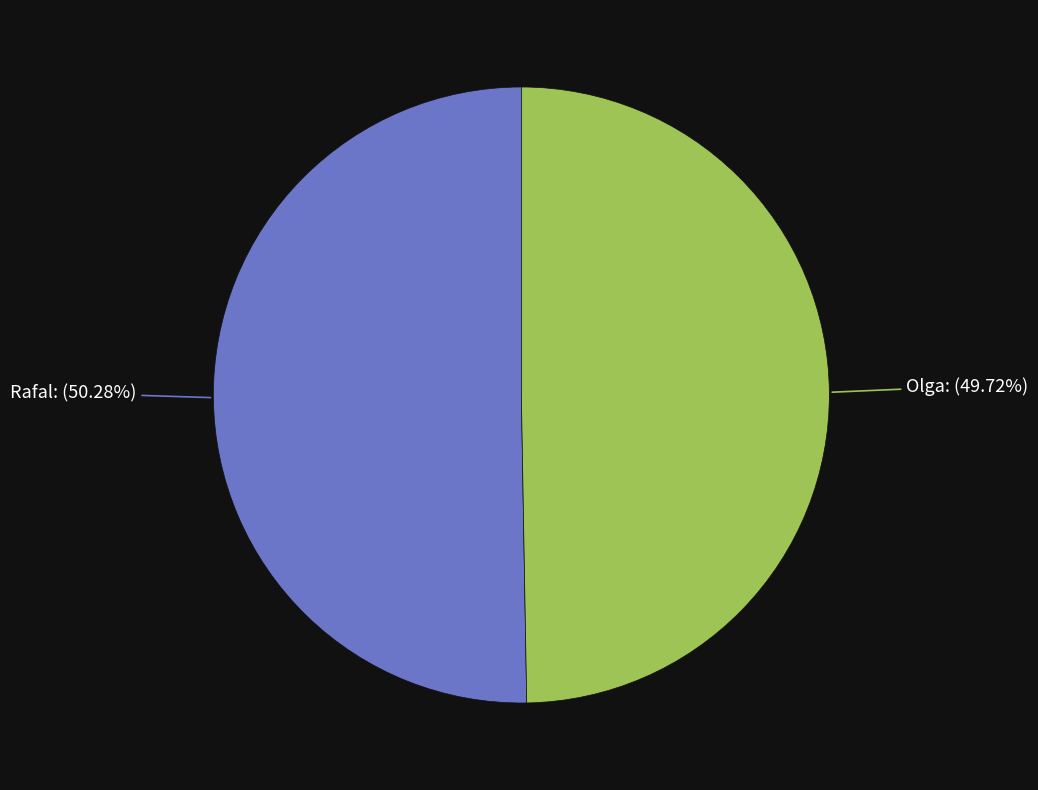

Is there a majority slice in this chart?

Yes